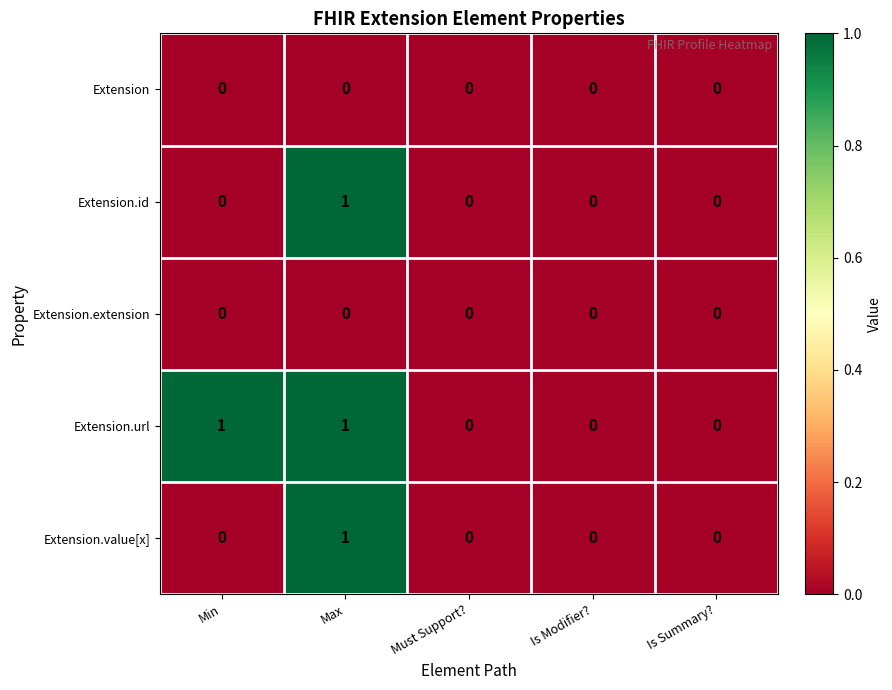

True or false: Extension.id has a value of 0 at Is Summary?.

True